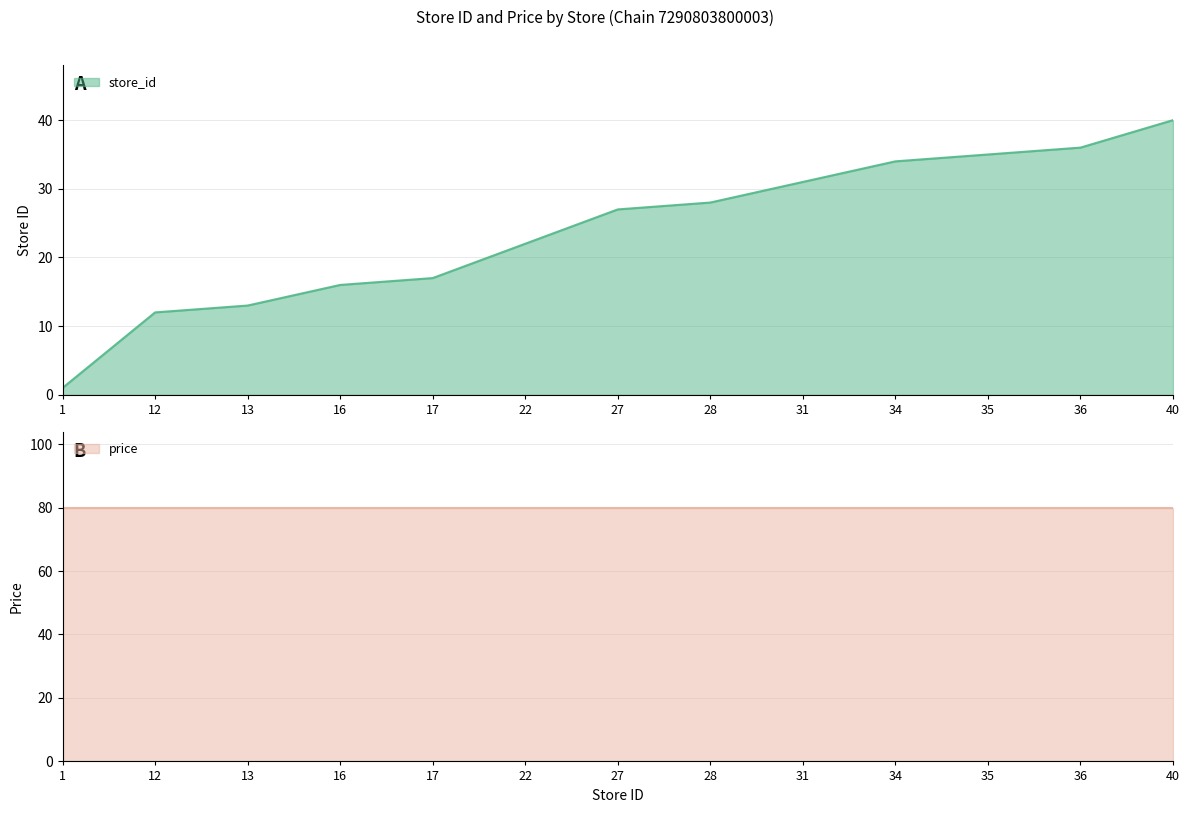

What is the highest value of the store_id series?

40